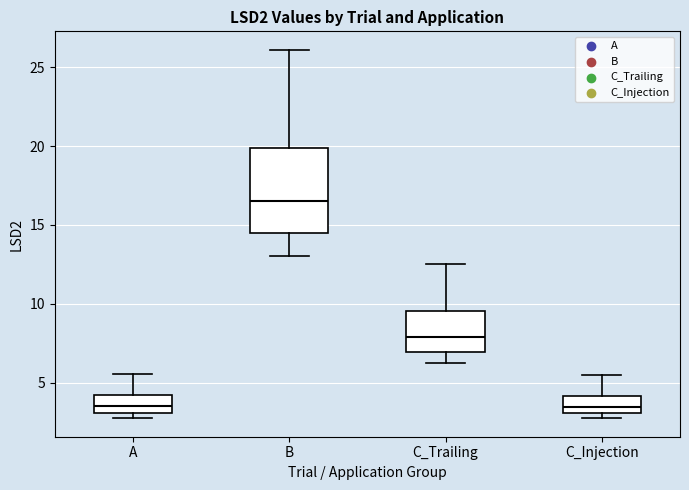

Where does the lower whisker of the box for B end on the y-axis? The values are not printed on the chart, so give them approximately, as read against the axis.

13.0